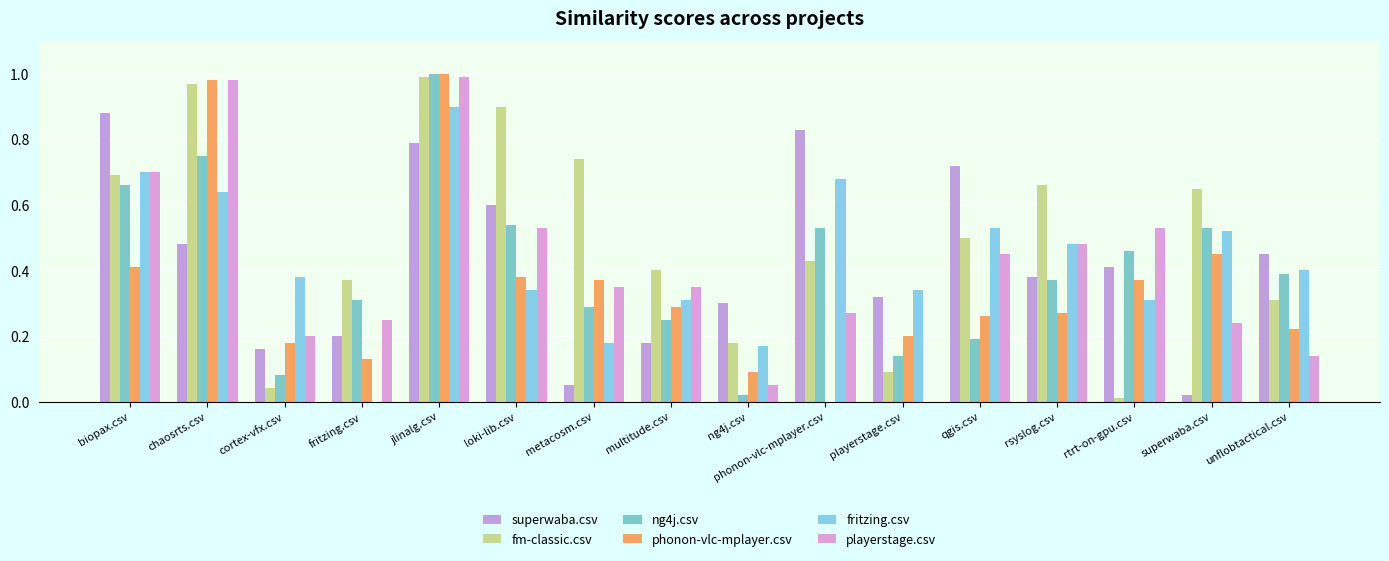

Which series has the largest total across all categories?

fm-classic.csv